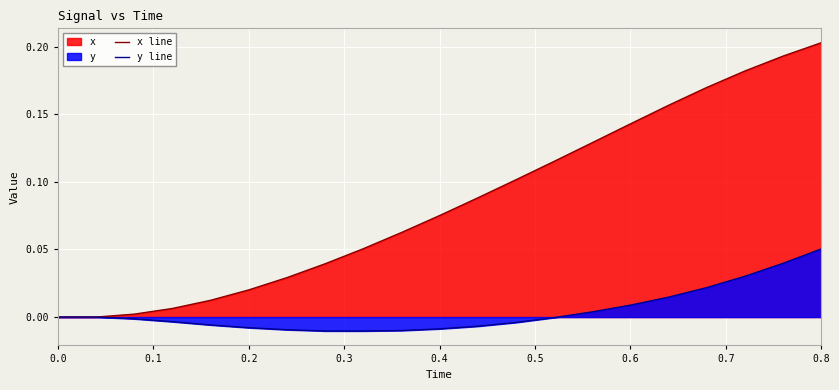

How many values in the x line series exceed 0?

19